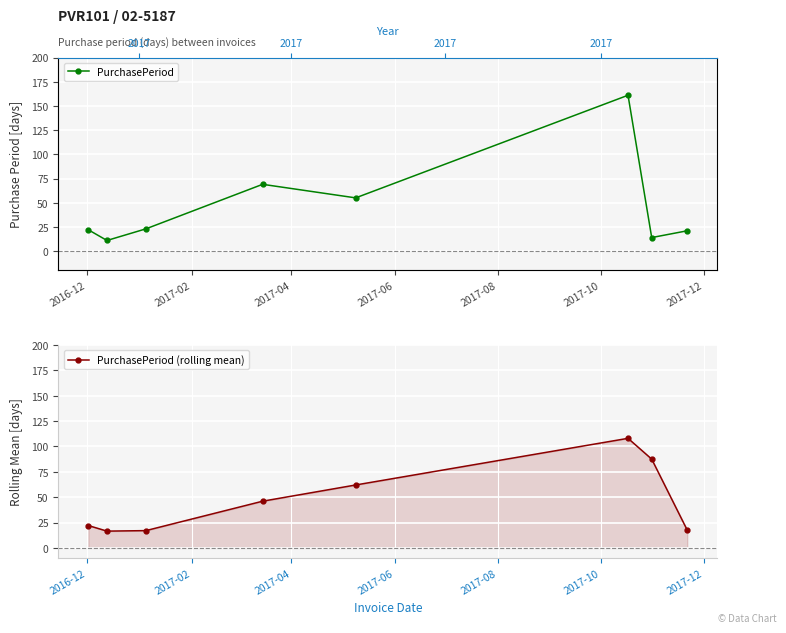

What are all the series names shown in the legend?

PurchasePeriod, PurchasePeriod (rolling mean)